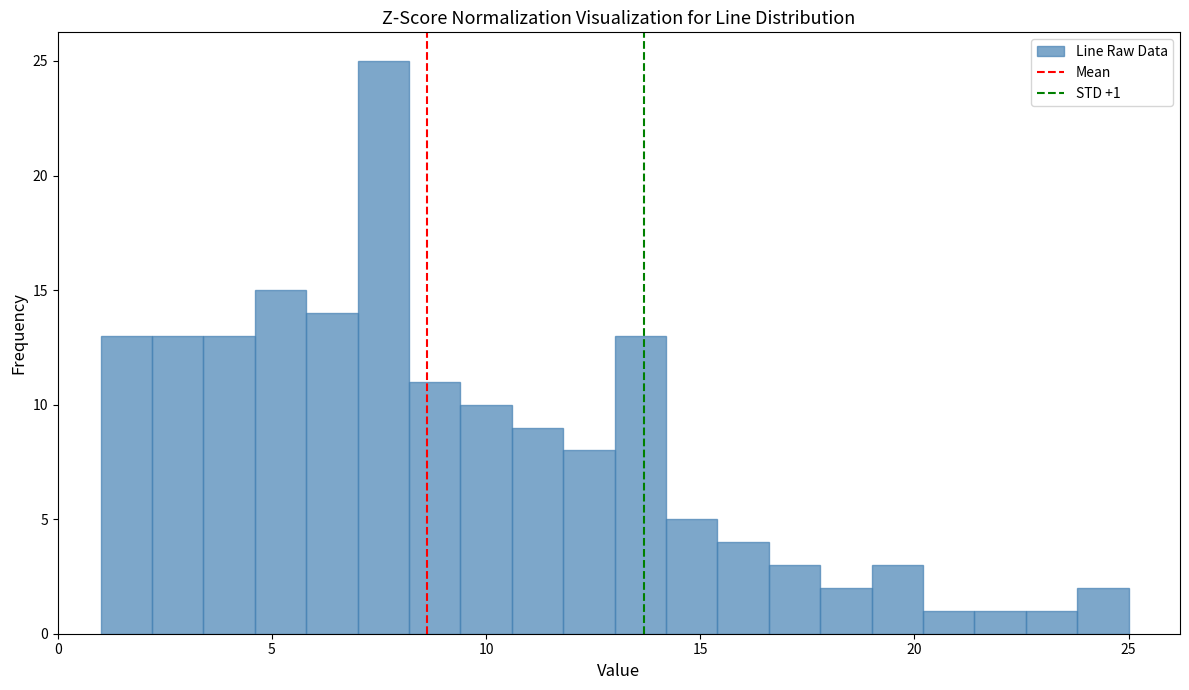

Read against the x-axis, roughly where is the centre of the tallest bar?

7.5